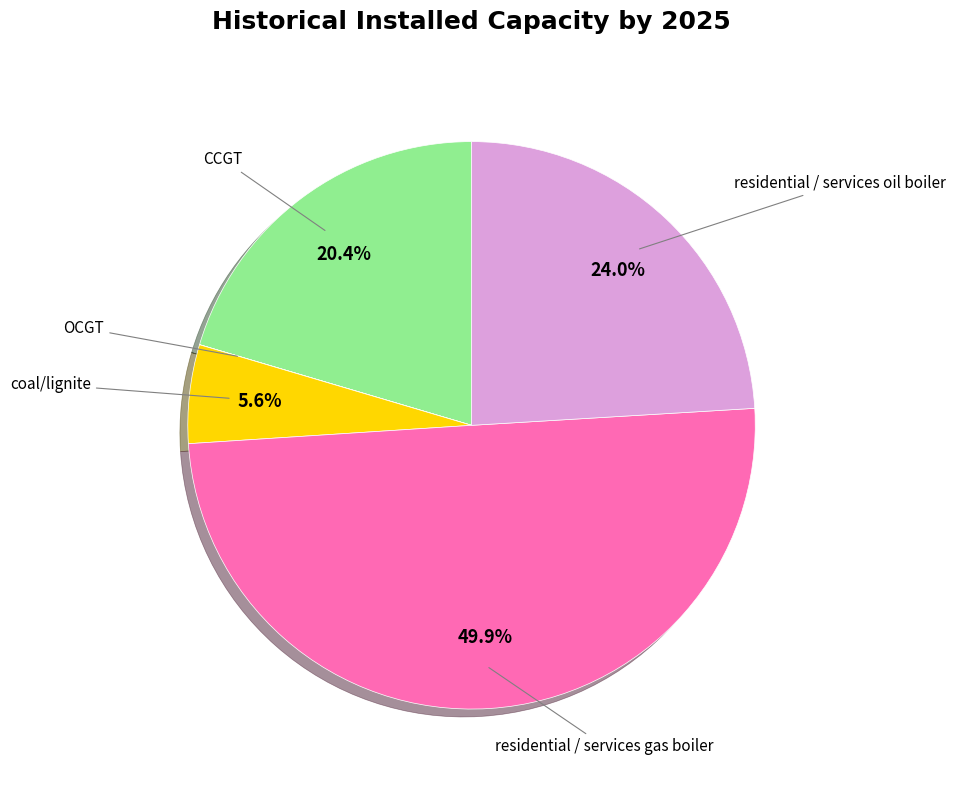

Is there a majority slice in this chart?

No